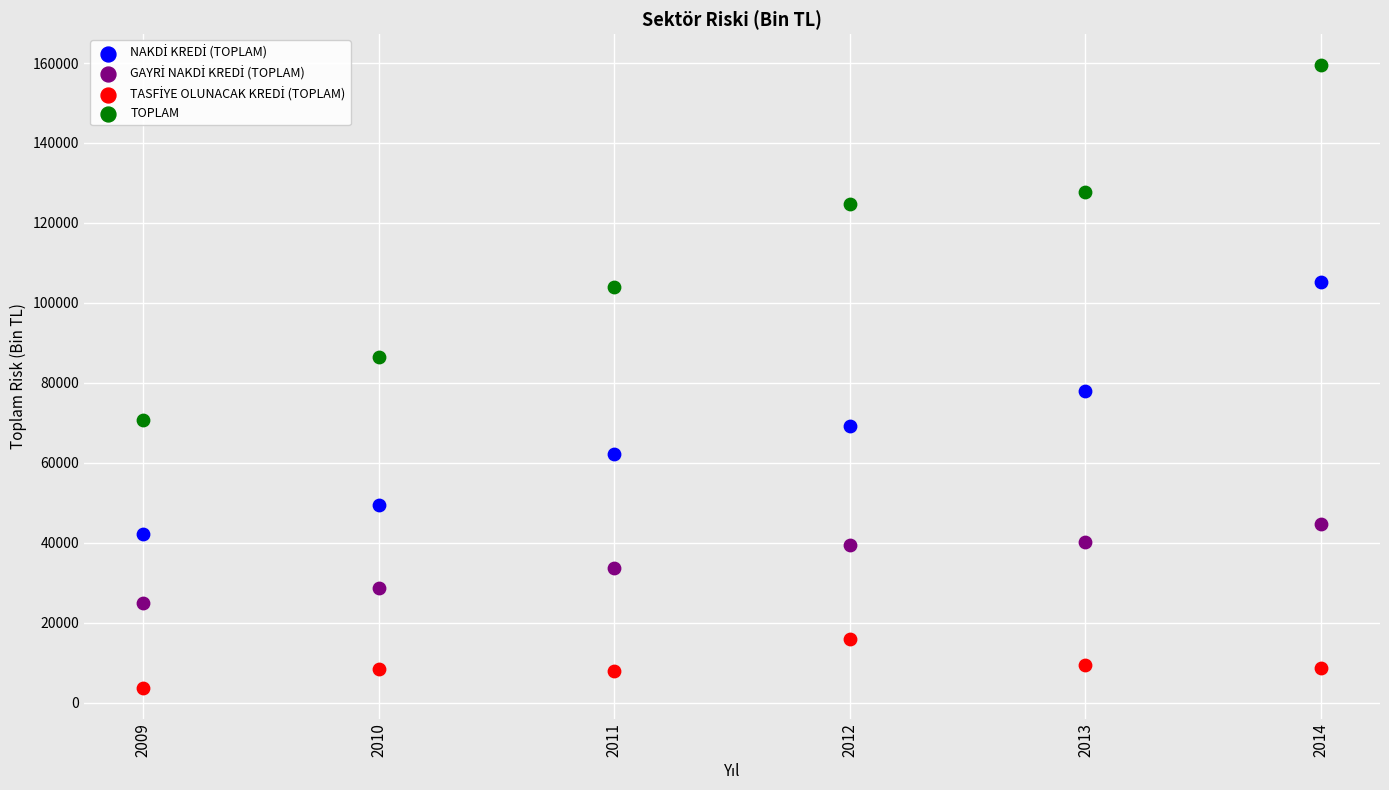

Which series contains the highest Y value?

TOPLAM